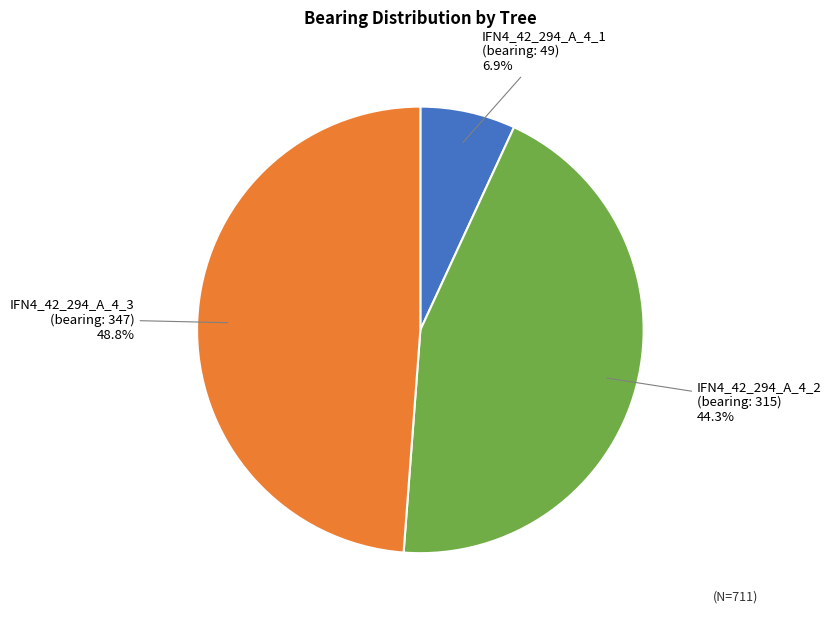

Is there a majority slice in this chart?

No